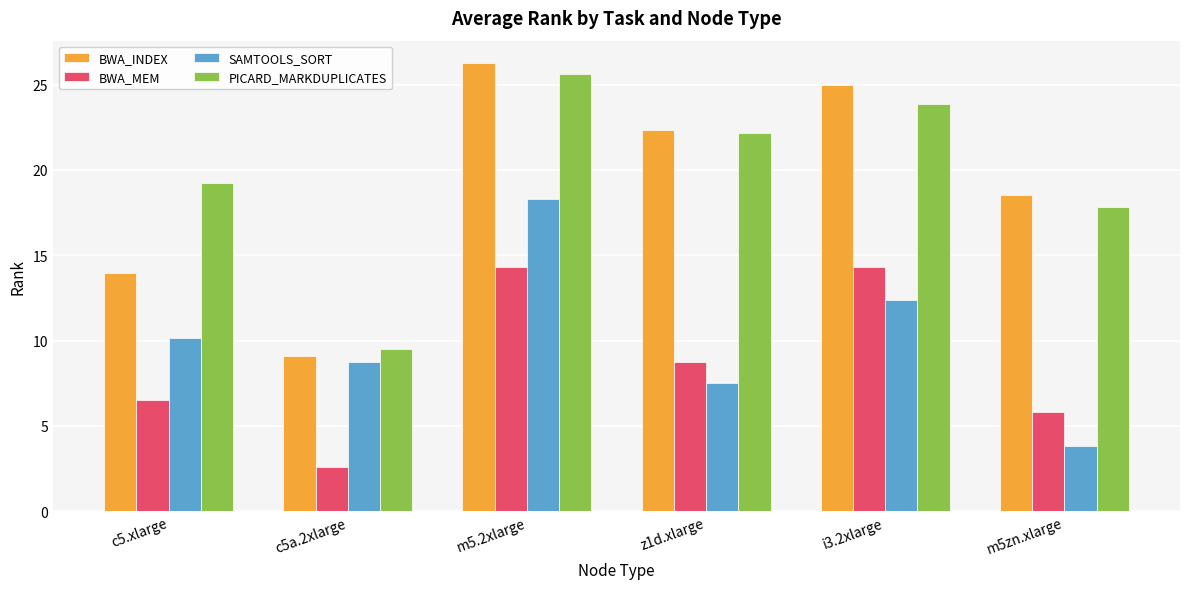

Between c5.xlarge and z1d.xlarge, which series saw the biggest shift?

BWA_INDEX